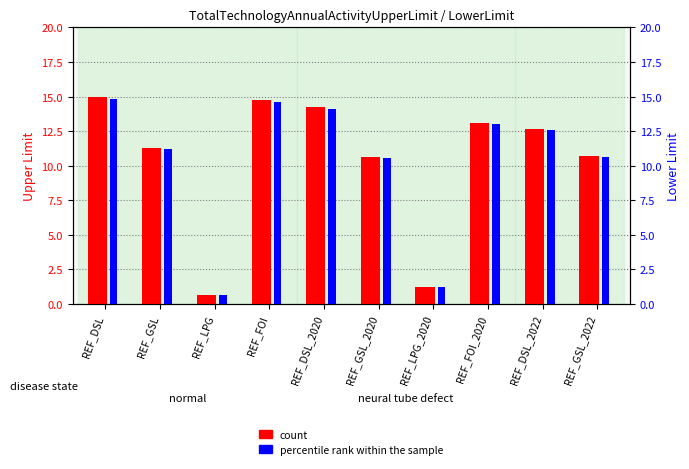

How many categories are shown in the chart?

10